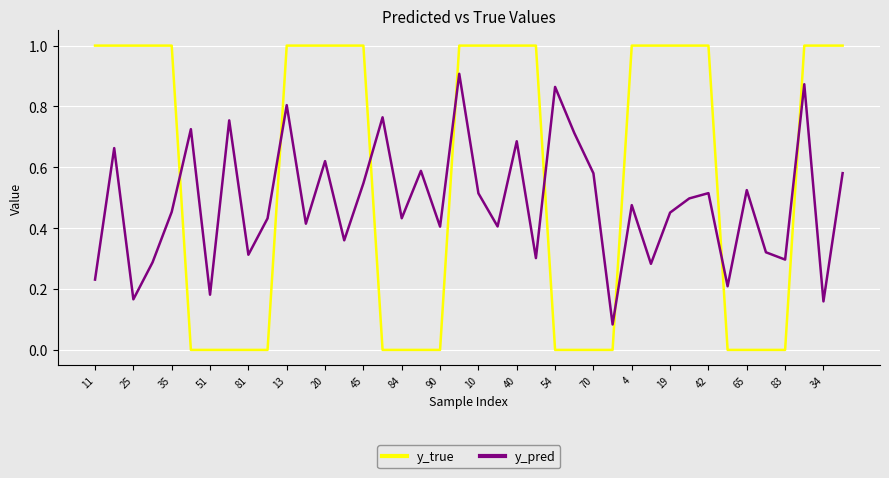

True or false: y_pred and y_true intersect in this chart.

True